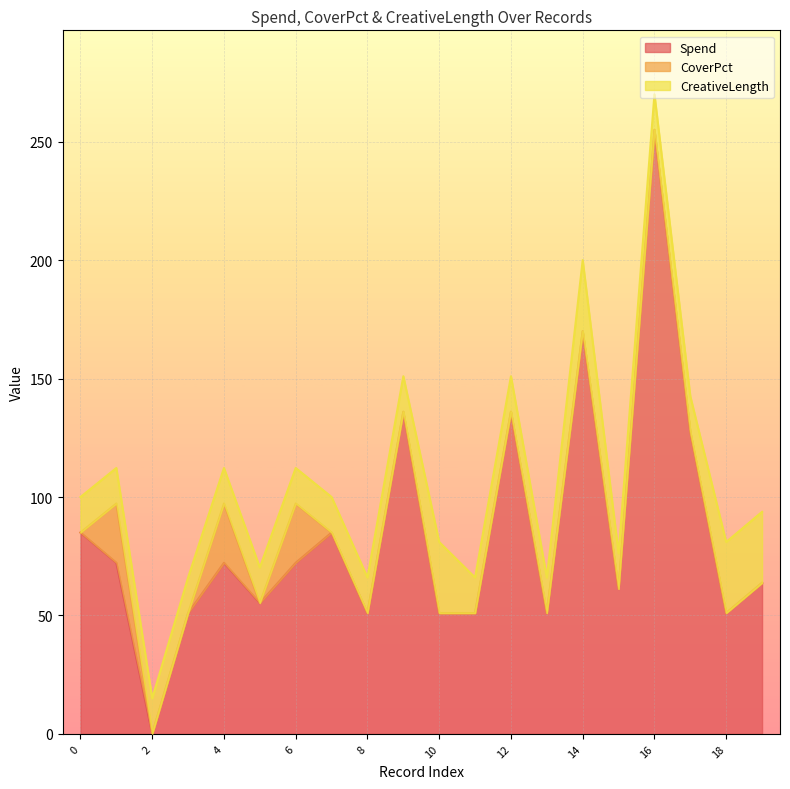

At 2, list the series in order from largest to smallest.

CreativeLength, Spend, CoverPct